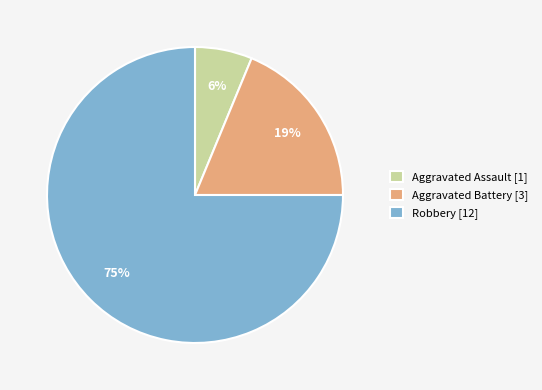

Which slice is the smallest?

Aggravated Assault